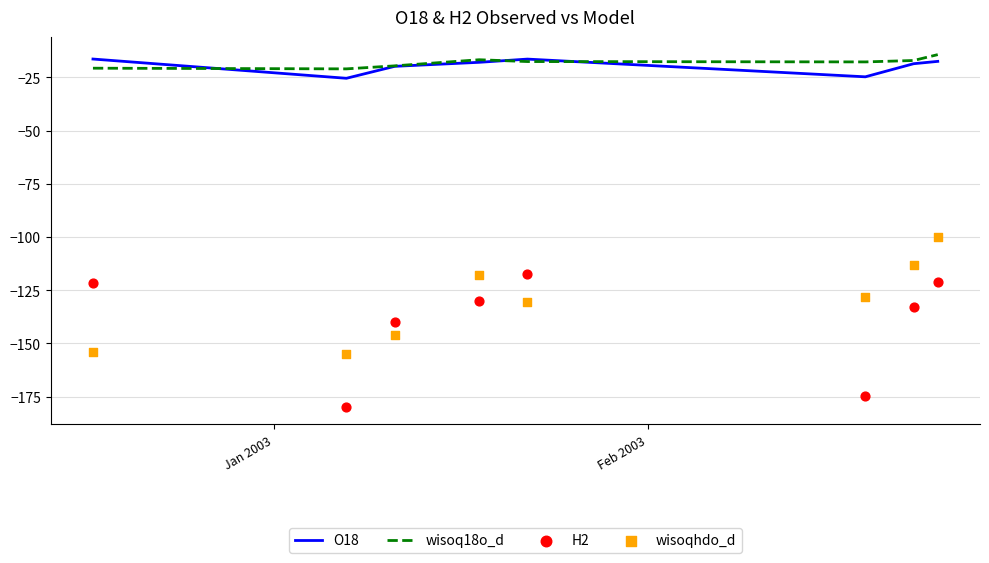

What is the highest value of the wisoq18o_d series?

-14.3